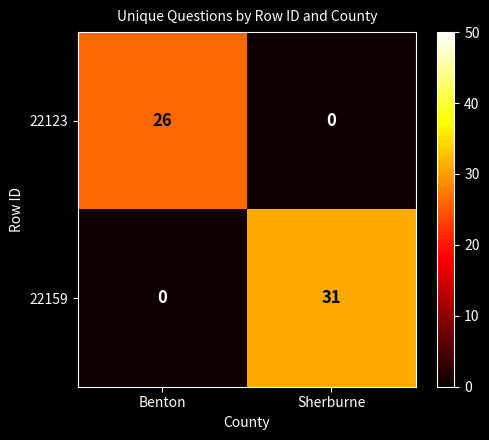

What is the sum of all 22123 values?

26